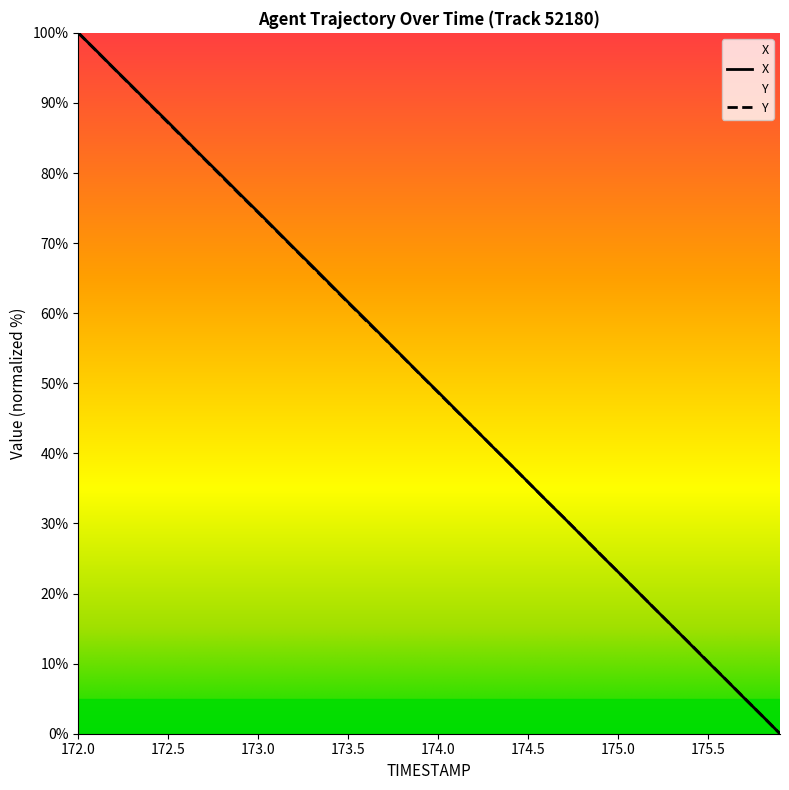

Is the value of X at 172.4 greater than the value of TIMESTAMP at 174.3?

Yes